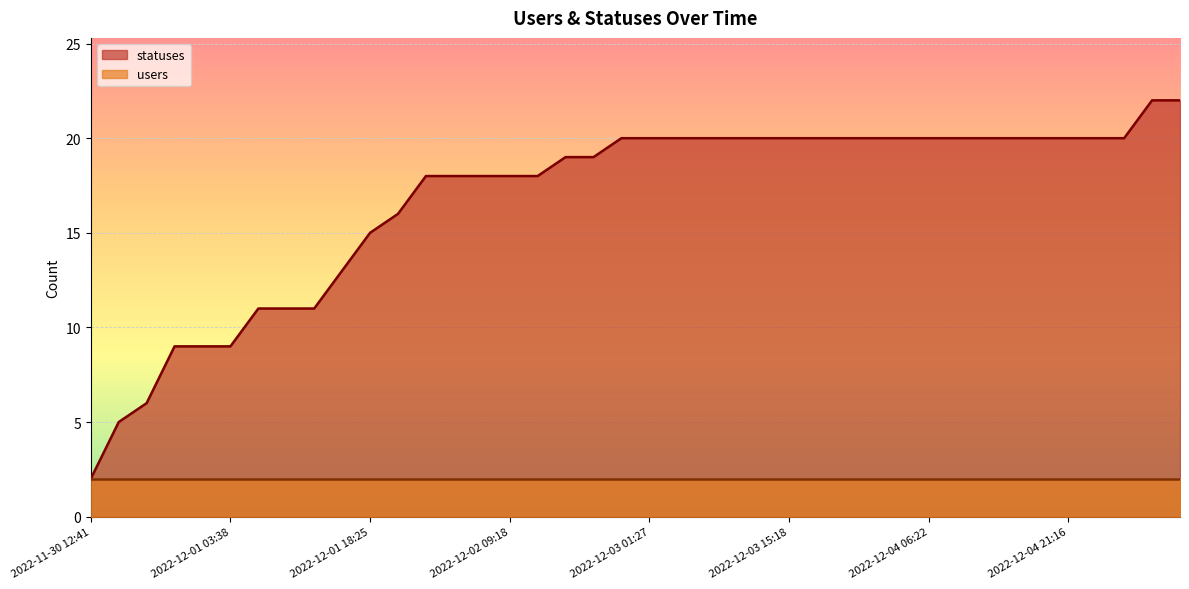

How many lines are shown in the chart?

2